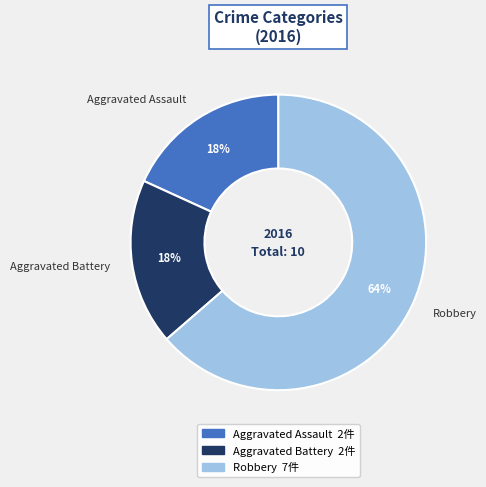

Between Robbery and Aggravated Battery, which is larger?

Robbery